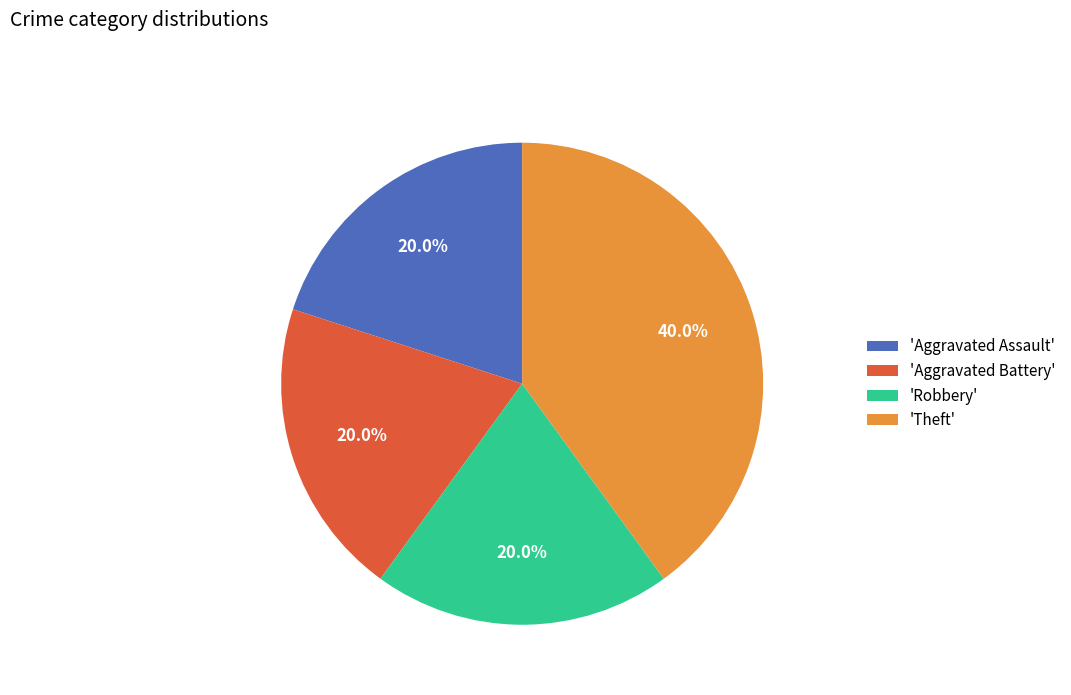

What is the ratio of the value at 'Theft' to the value at 'Aggravated Assault'?

2.0